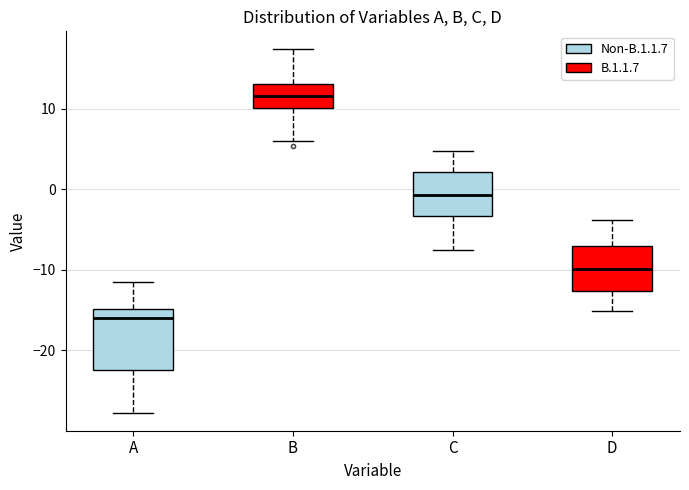

Which box's median line is the lowest?

A